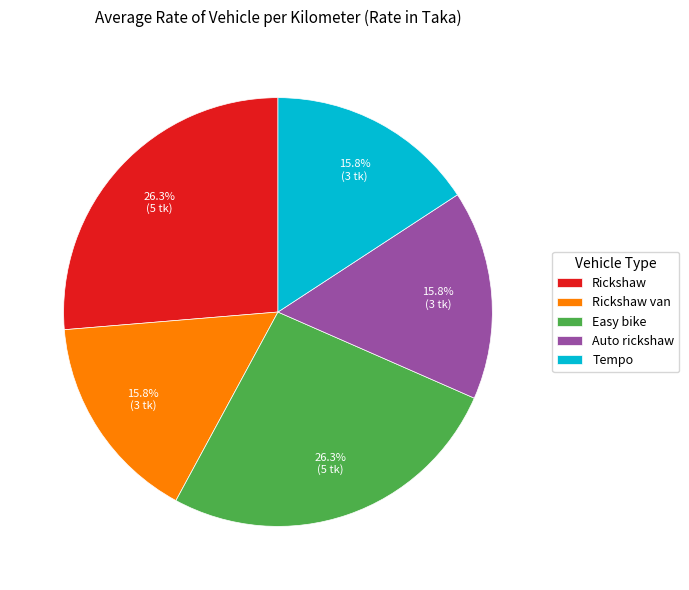

Approximately how many times larger is the value at Easy bike compared to Tempo?

1.7